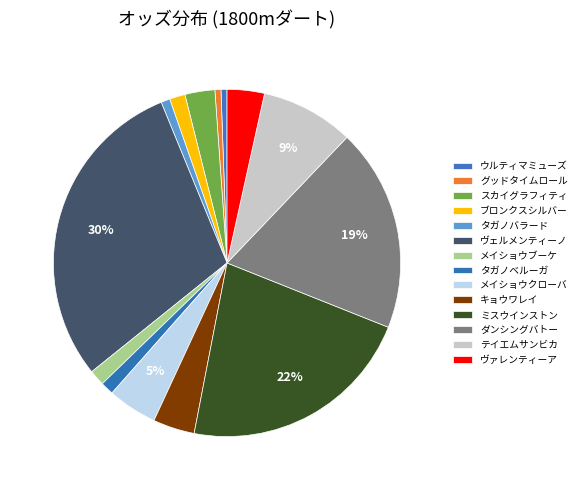

Count the number of slices in the pie.

14